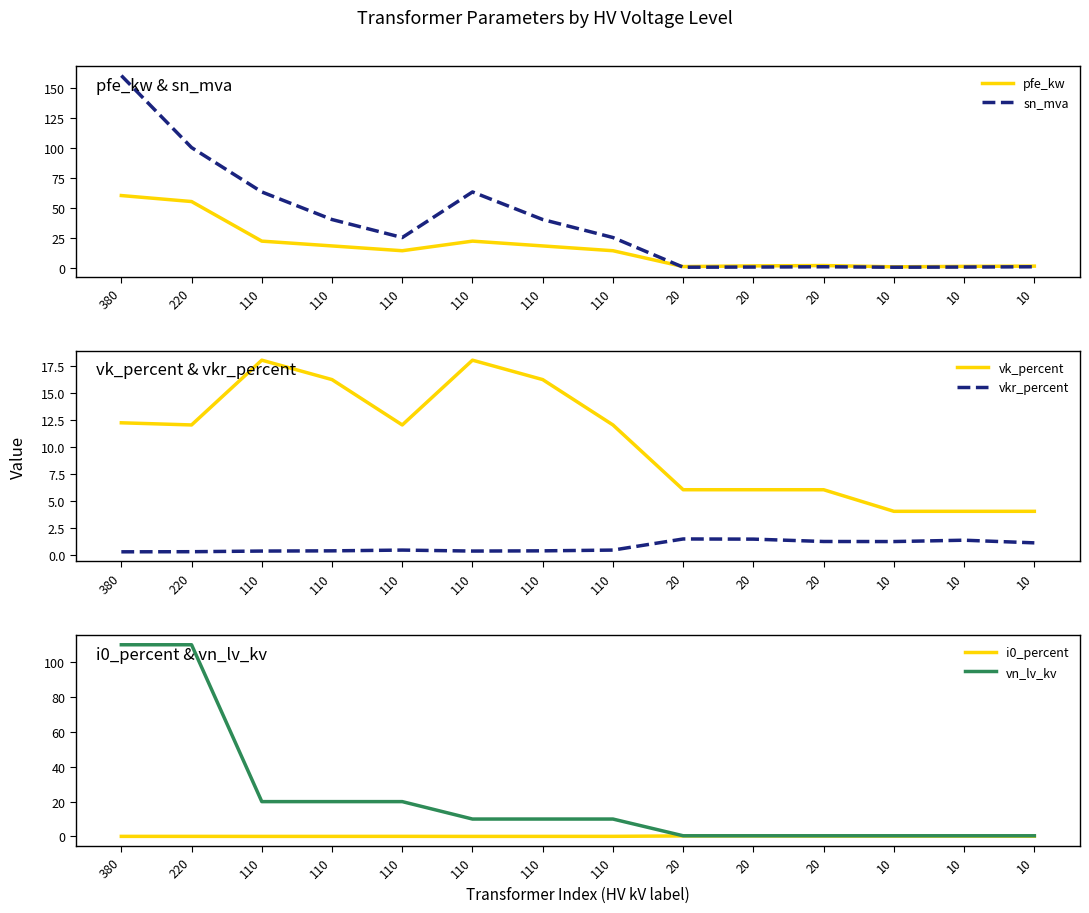

How many times do sn_mva and vkr_percent cross each other?

1